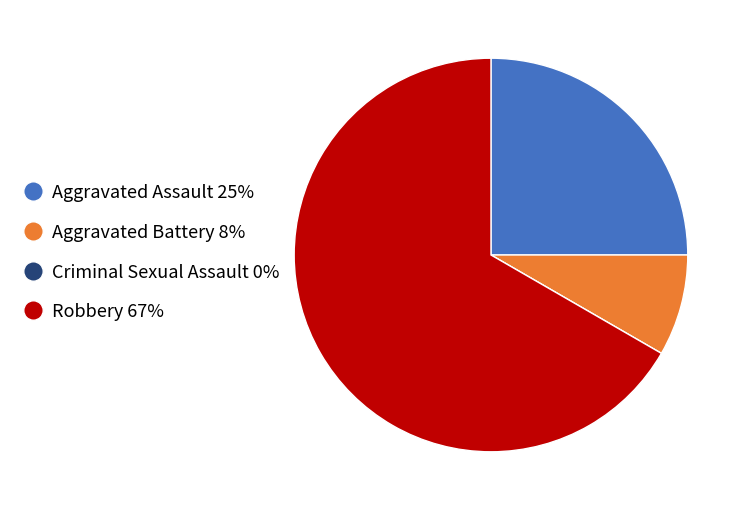

The Robbery 67% slice represents 67% of the pie. True or false?

True